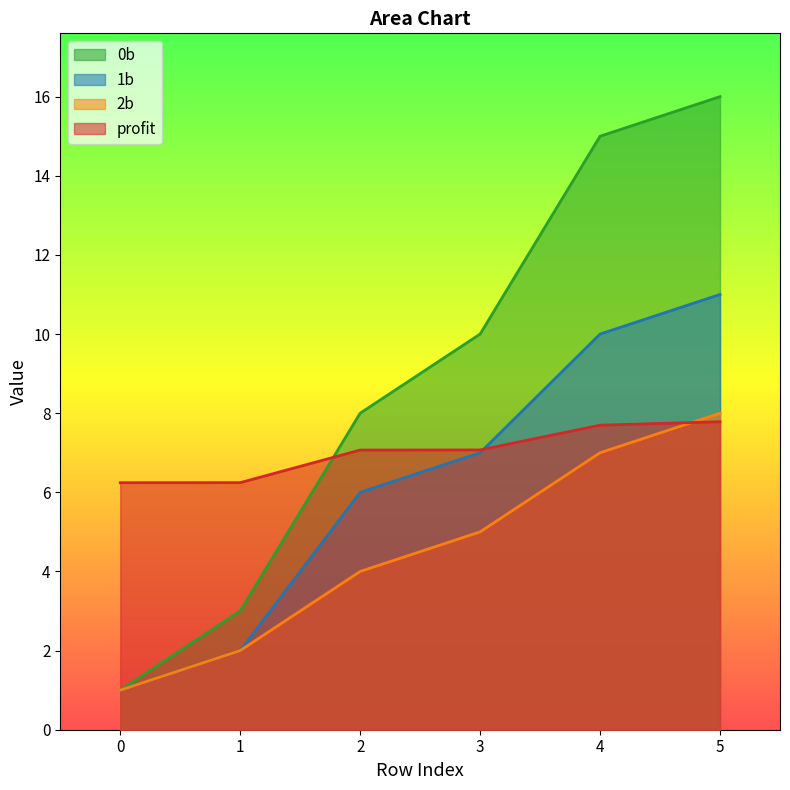

What is the spread (max minus min) of values at 0?

5.2